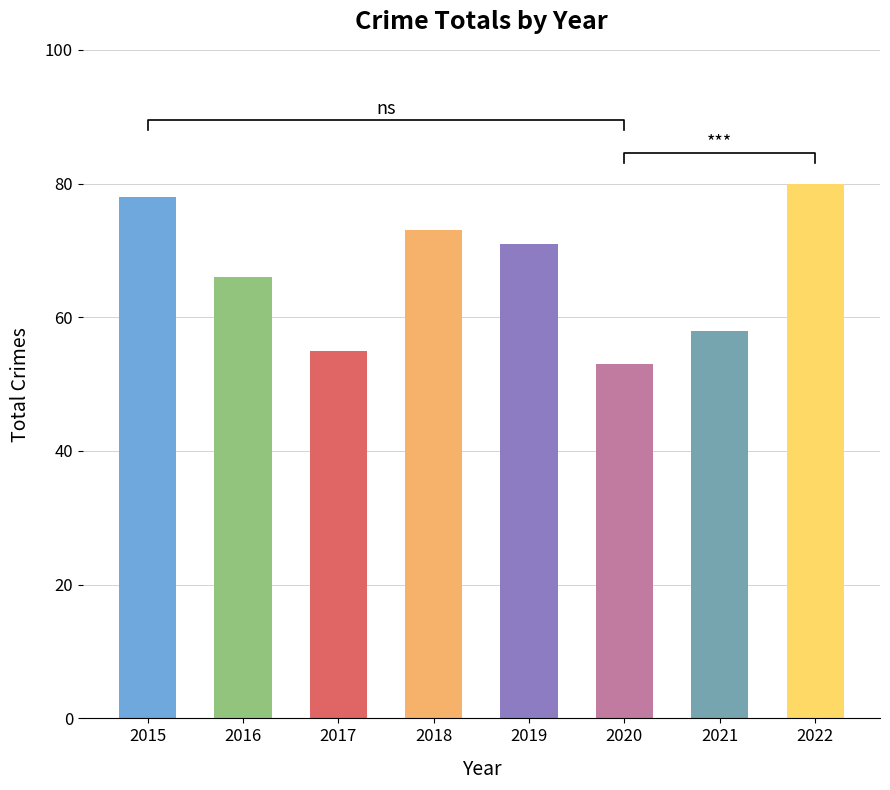

Are the bars horizontal?

No